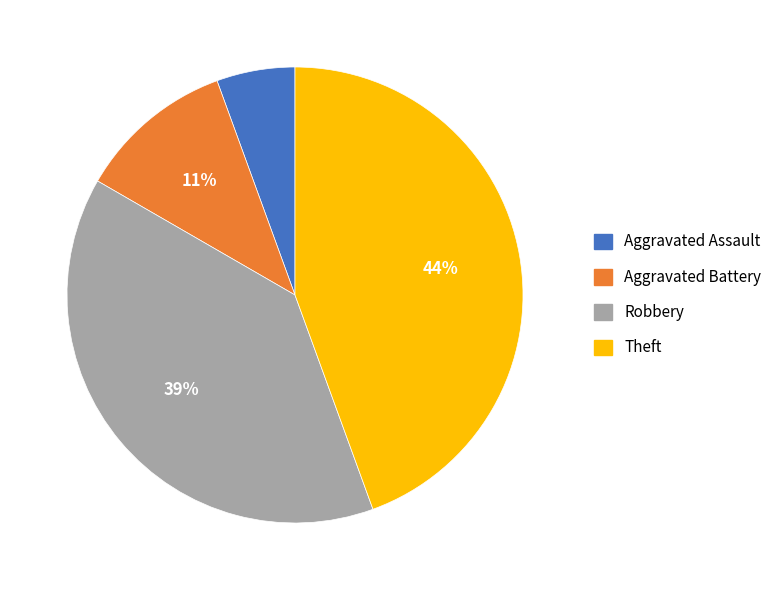

The Aggravated Assault slice represents 15% of the pie. True or false?

False